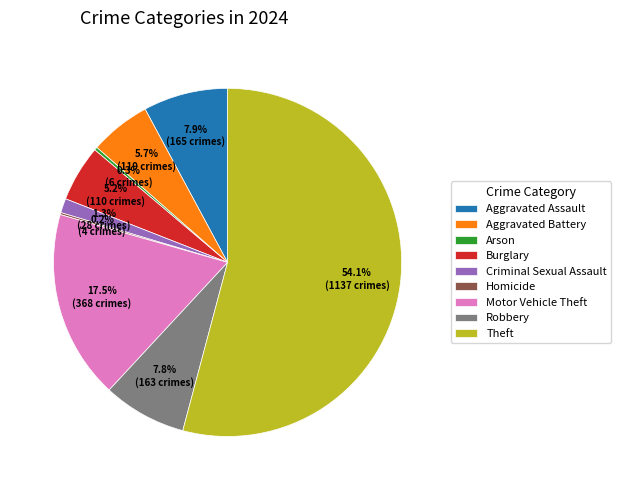

Approximately how many times larger is the value at Robbery compared to Aggravated Battery?

1.4